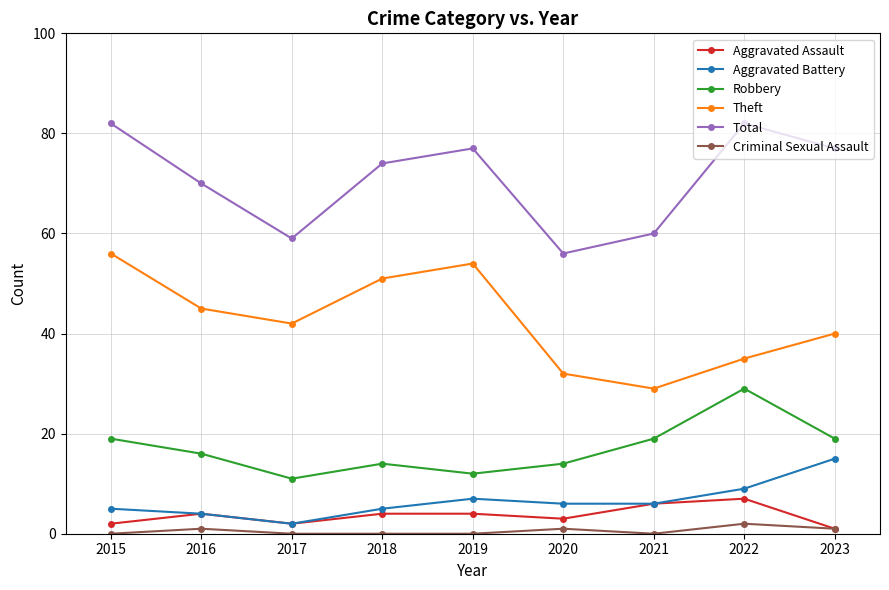

What is the average value of the Aggravated Assault series?

4